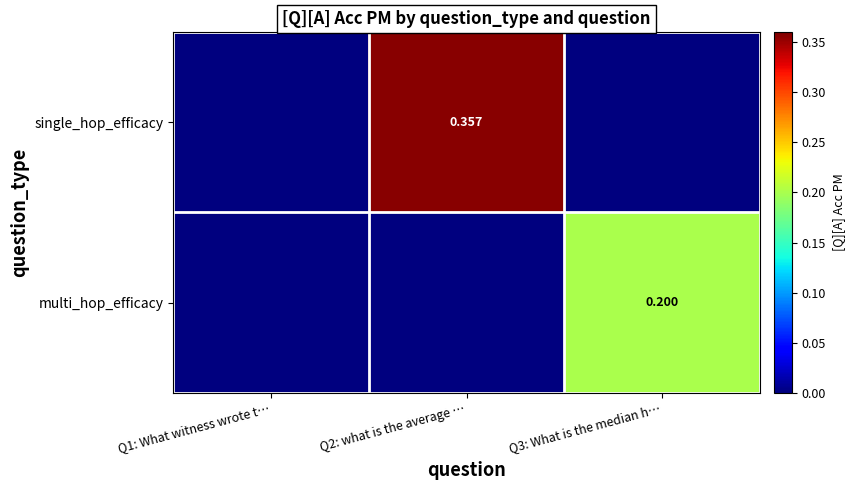

Between Q2: what is the average … and Q3: What is the median h…, which series saw the biggest shift?

single_hop_efficacy